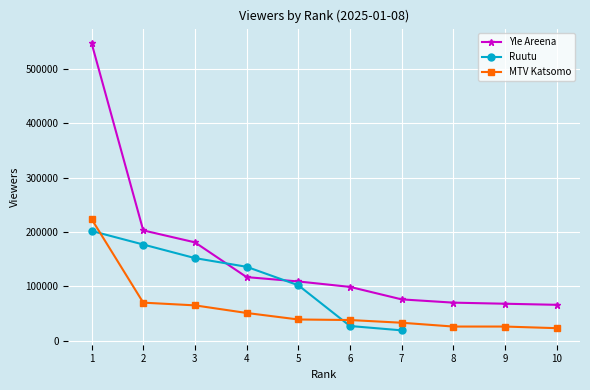

True or false: MTV Katsomo has a value of 123556 at 1.

False